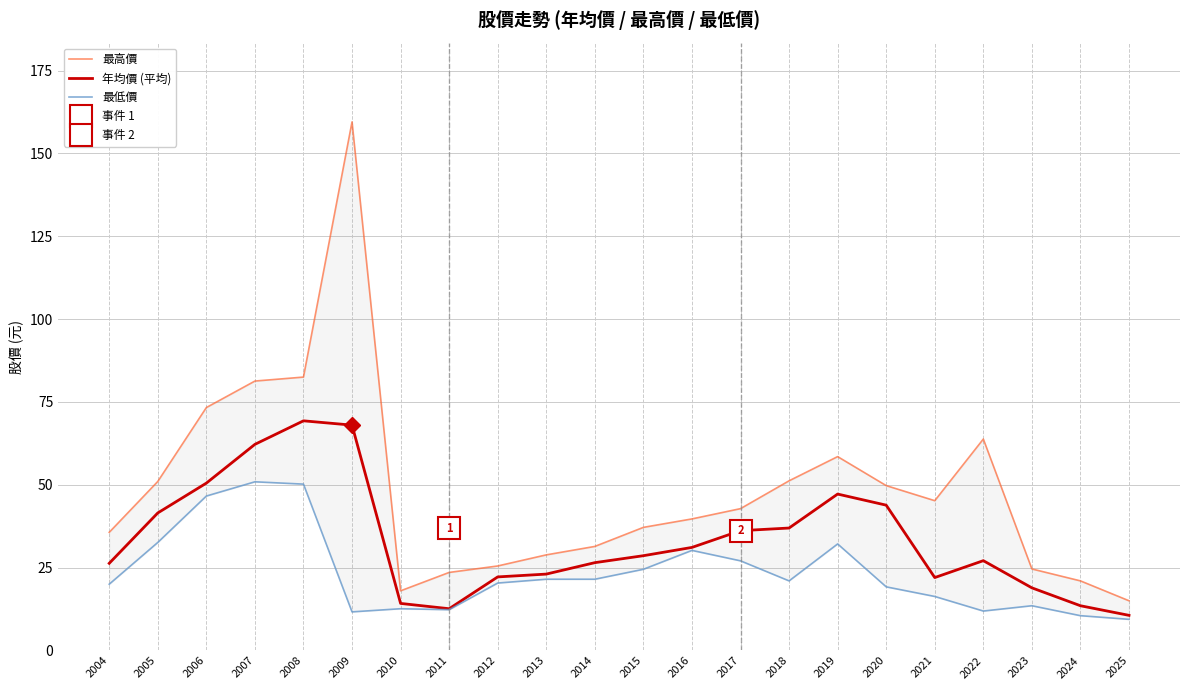

How many lines are shown in the chart?

3